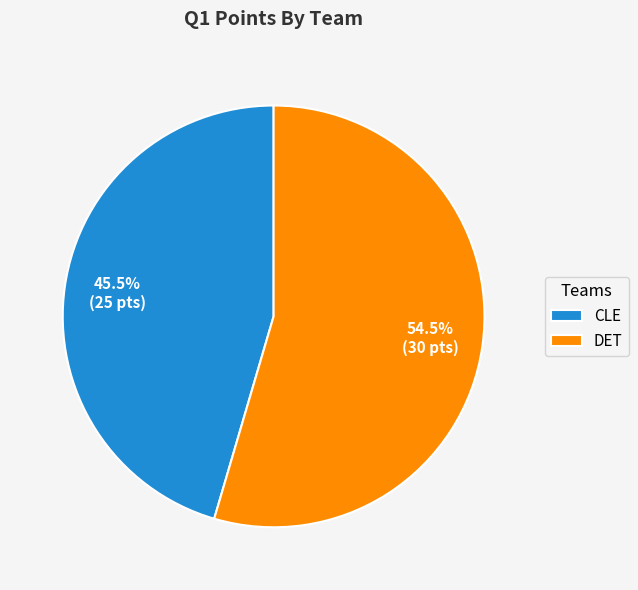

Rank the categories by value from highest to lowest.

DET, CLE